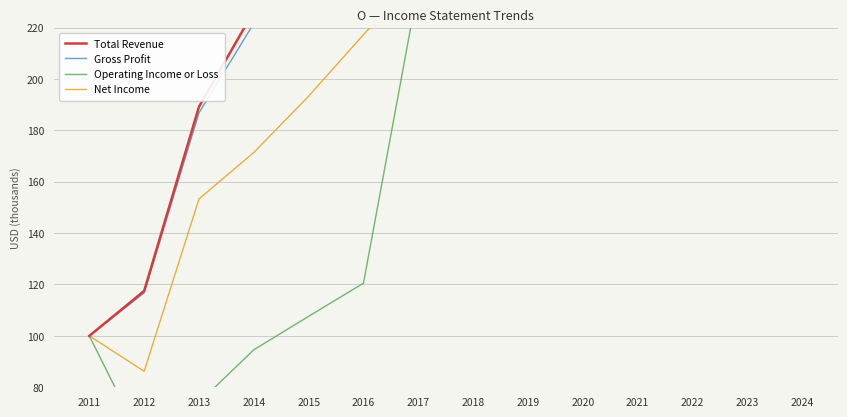

Reading left to right, what are all the values shown in this chart?

Total Revenue: 100.0	117.5	189.2	226.4	248.1	267.5	294.8	322.0	360.9	399.4	504.8	809.2	989.7	1280.0
Gross Profit: 100.0	116.7	186.8	221.6	243.9	262.1	288.8	317.8	352.6	388.6	490.8	783.8	948.5	1234.9
Operating Income or Loss: 100.0	57.3	74.1	94.6	107.6	120.5	236.0	262.9	296.1	318.8	381.9	521.7	691.1	933.0
Net Income: 100.0	86.2	153.3	171.4	193.3	217.2	240.1	273.8	328.7	297.8	270.7	654.7	656.9	648.2